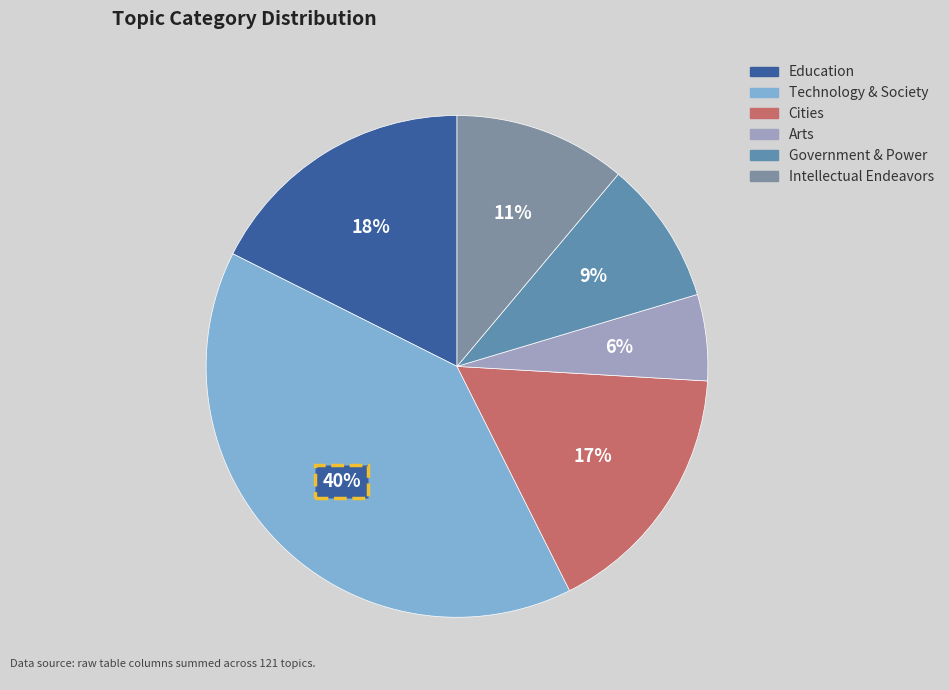

Is it true that Arts is 6% of the pie?

True